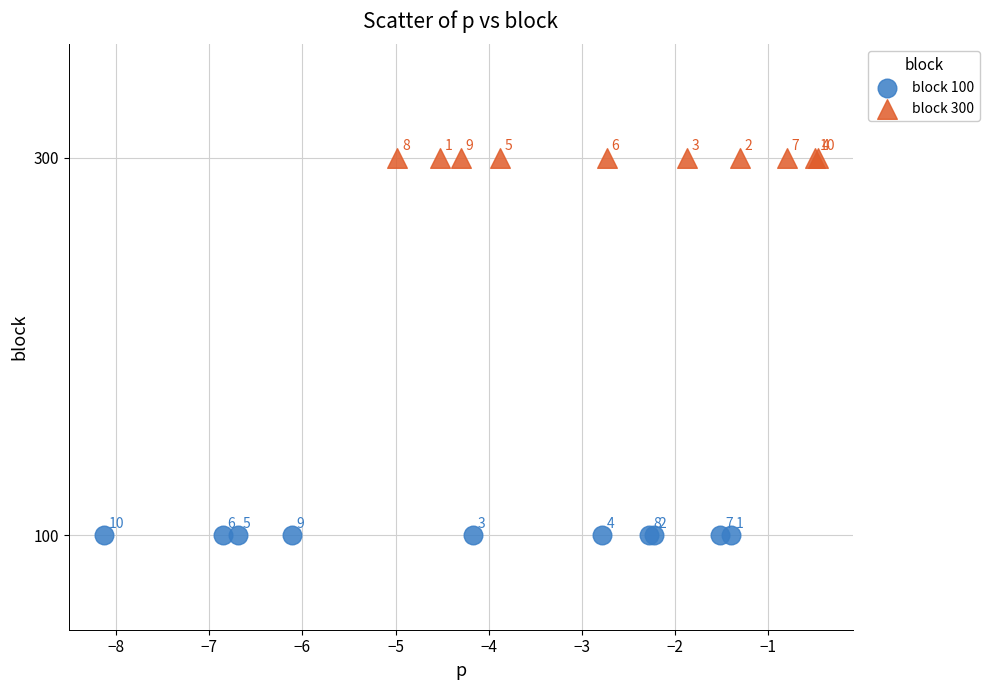

Which series contains the lowest Y value?

block 100